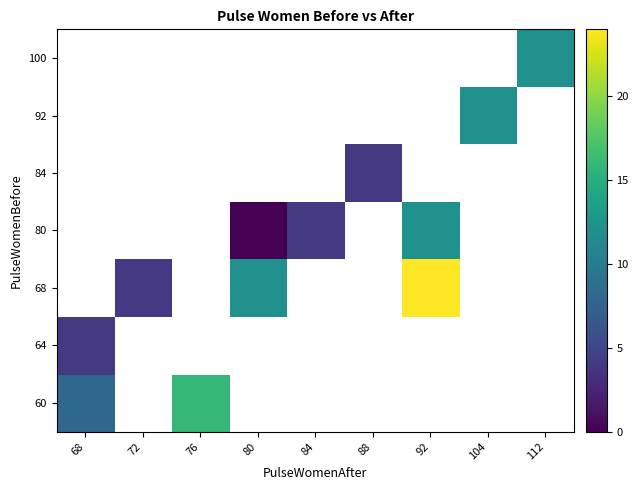

Between 112 and 76, which is larger?

76